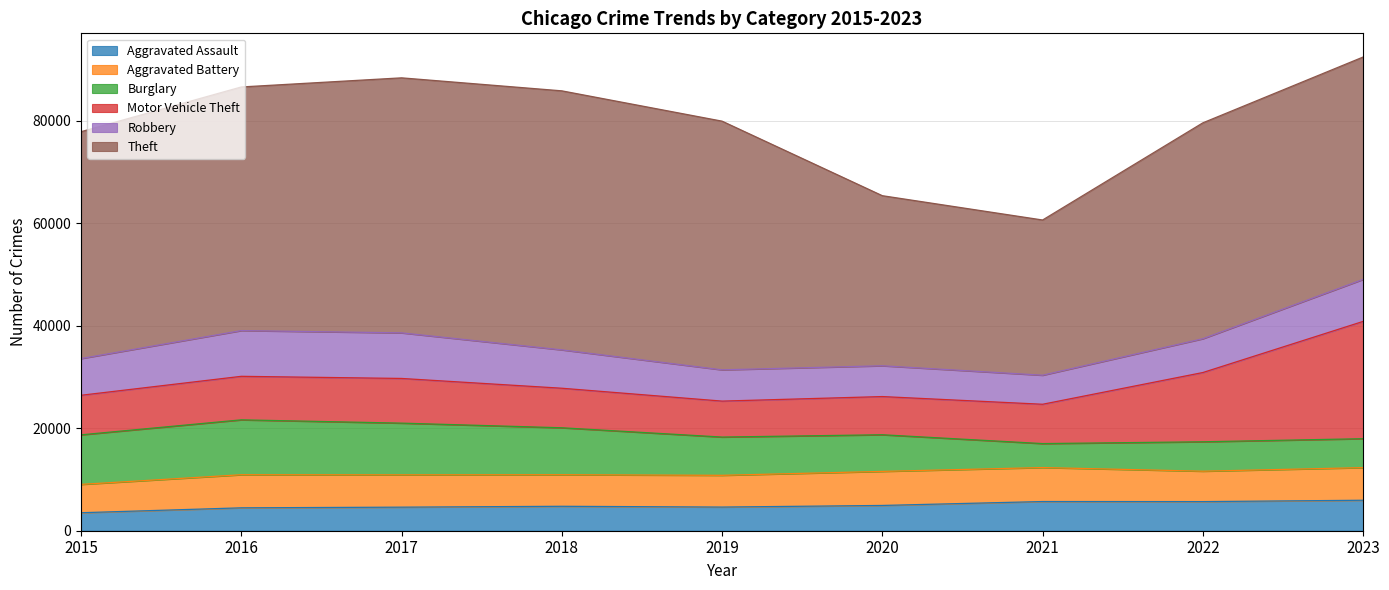

At 2018, list the series in order from smallest to largest.

Aggravated Assault, Aggravated Battery, Robbery, Motor Vehicle Theft, Burglary, Theft